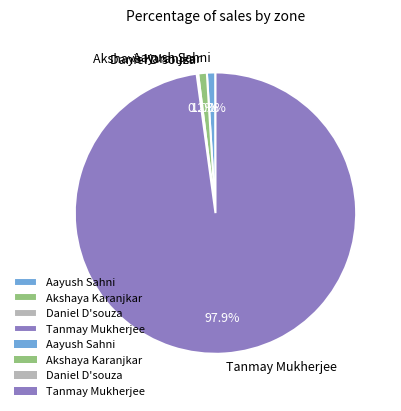

Does any single category account for the majority?

Yes